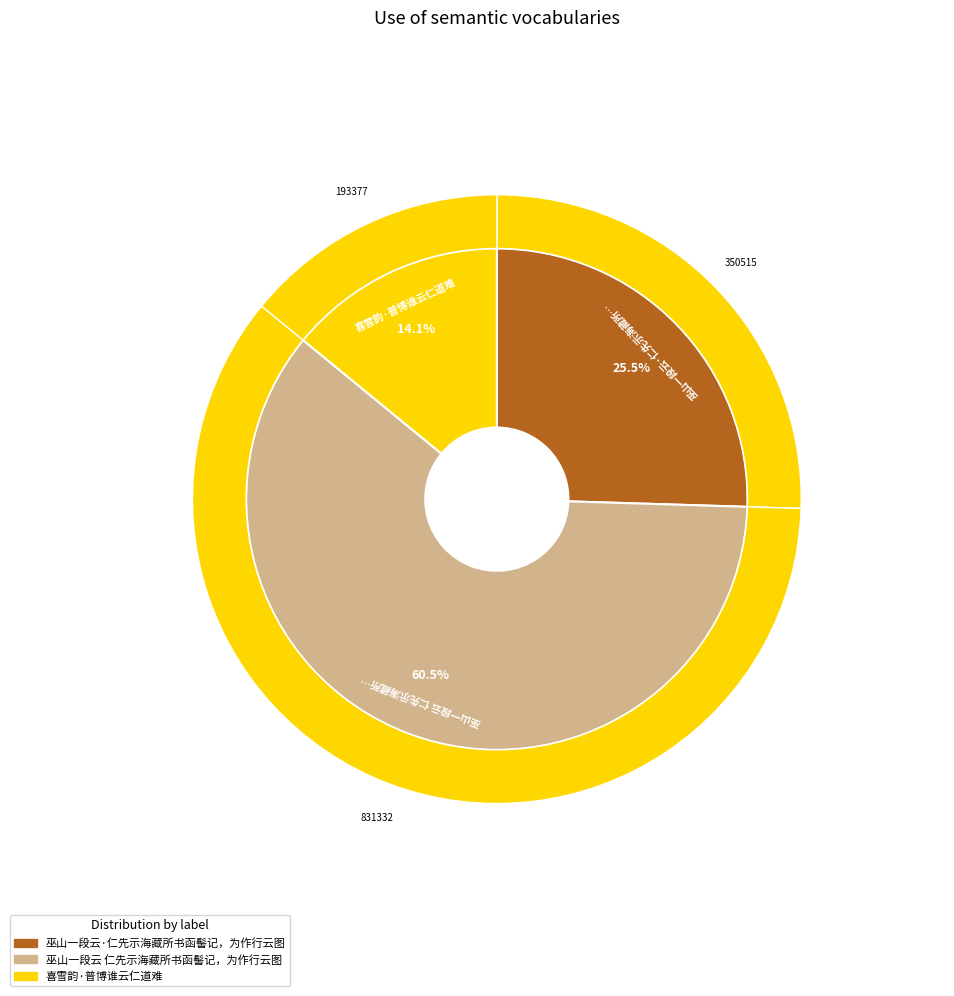

Count the number of slices in the pie.

3